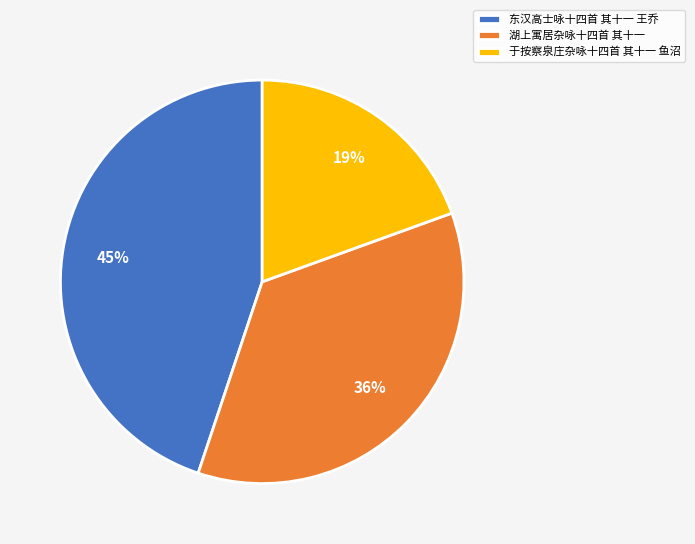

Which has a higher value, 于按察泉庄杂咏十四首 其十一 鱼沼 or 东汉高士咏十四首 其十一 王乔?

东汉高士咏十四首 其十一 王乔